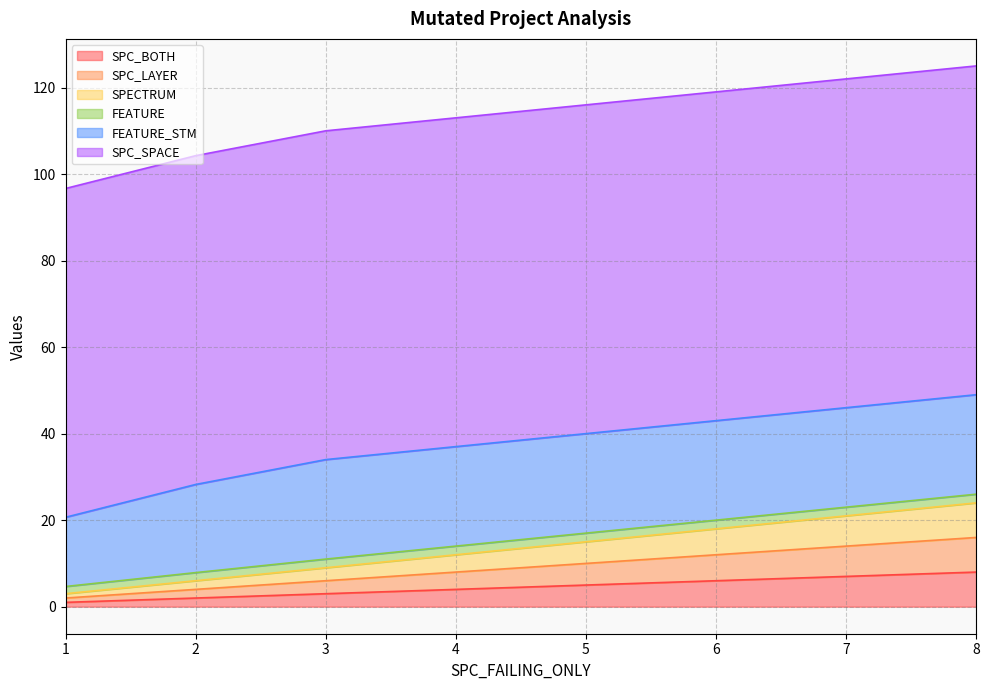

Does the chart display data point markers on the line(s)?

No